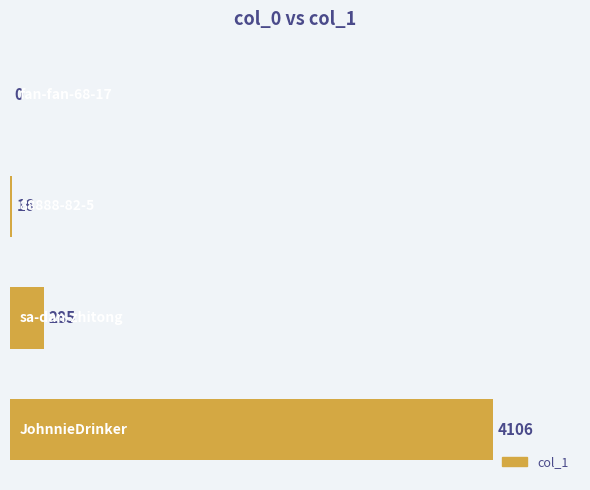

Are the bars grouped side by side (vs. stacked)?

No